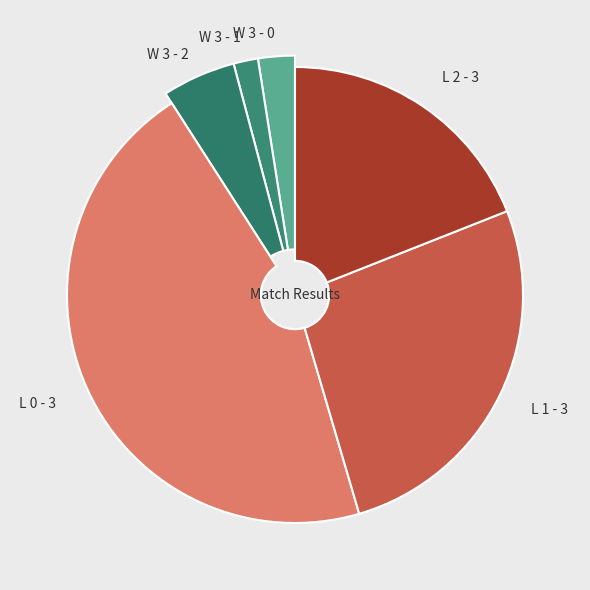

To the nearest percent, what is the average slice percentage?

17%